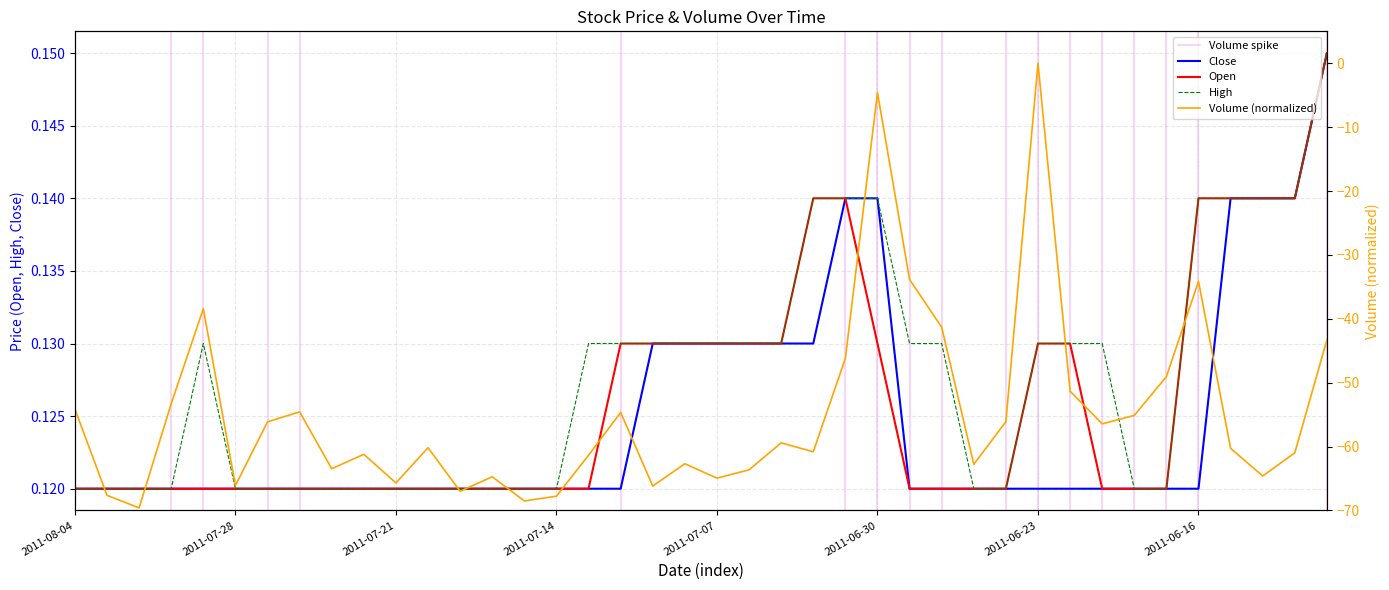

True or false: Close has more than 2 points higher than both neighbors.

False